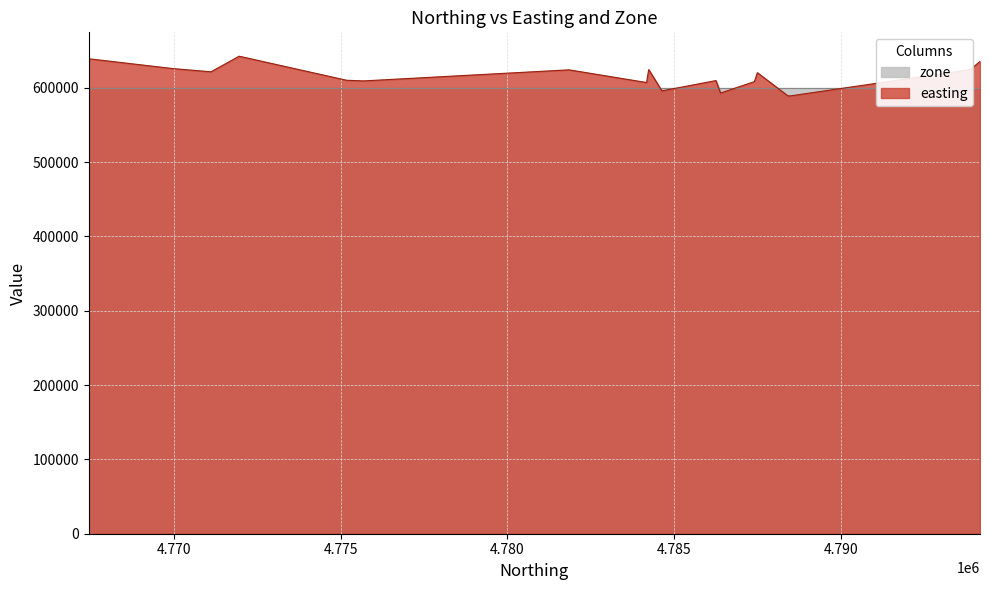

What is the change in value from 4771115 to 4793815?

+2552